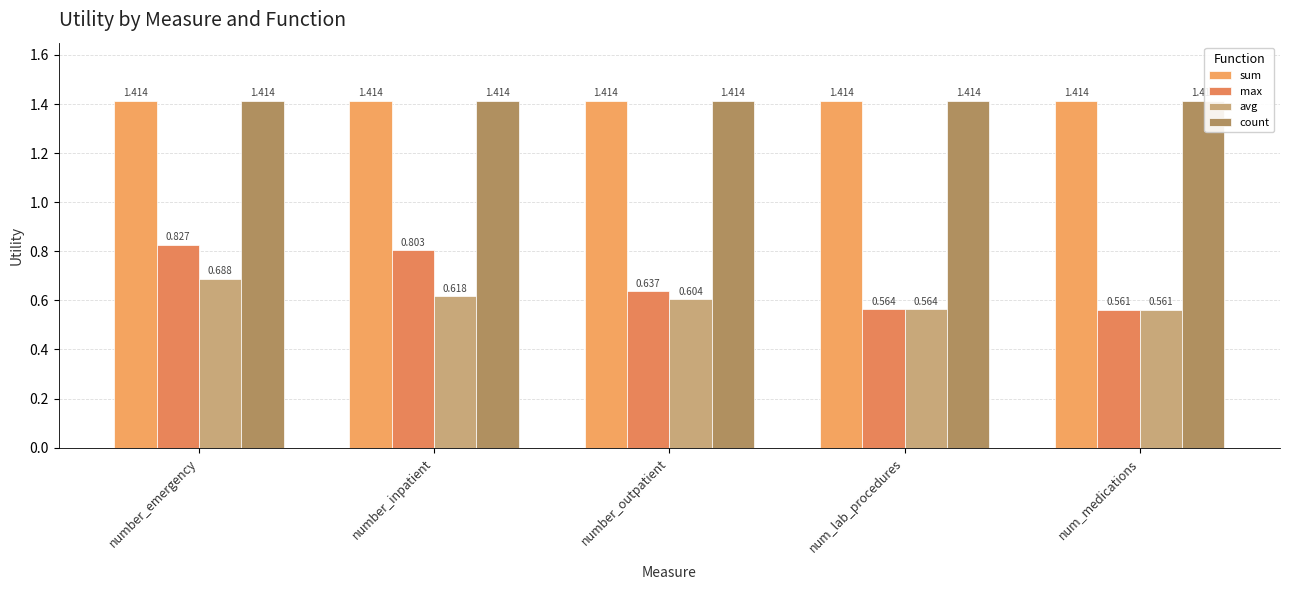

What is the label of the 2nd bar from the left?

number_inpatient